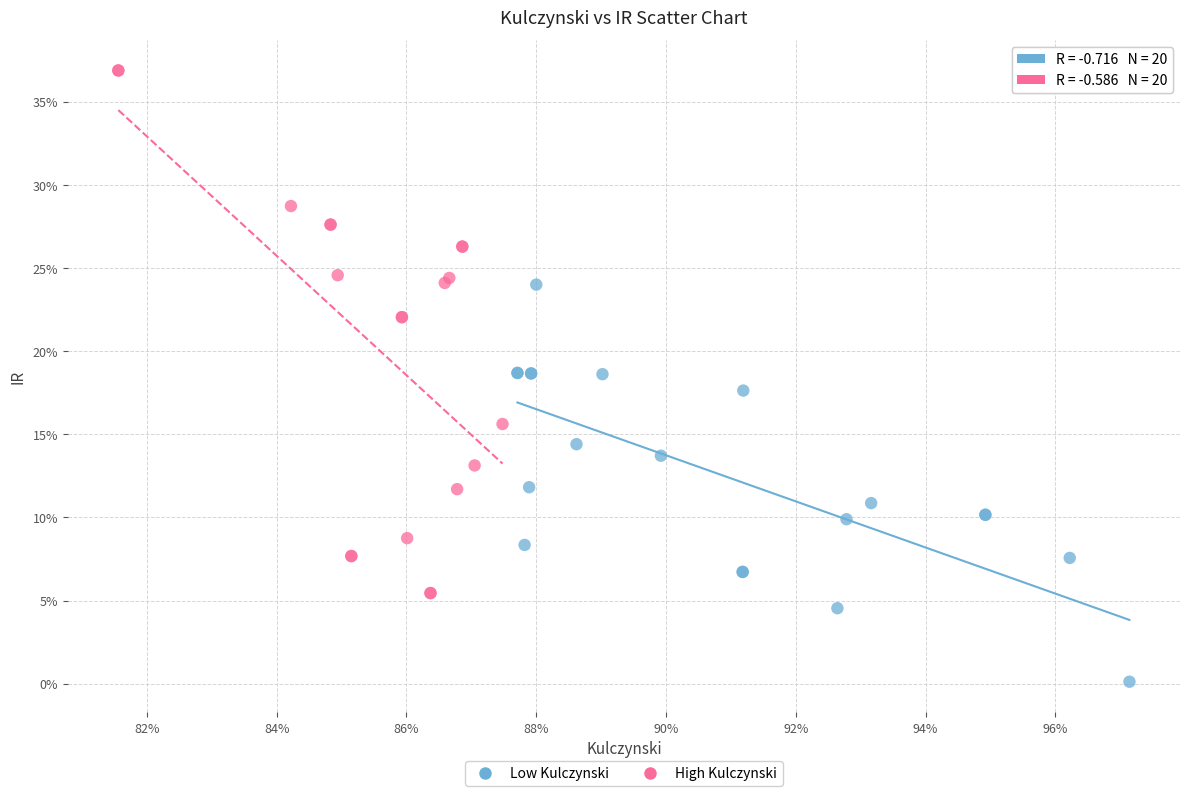

Which series contains the highest Y value?

High Kulczynski